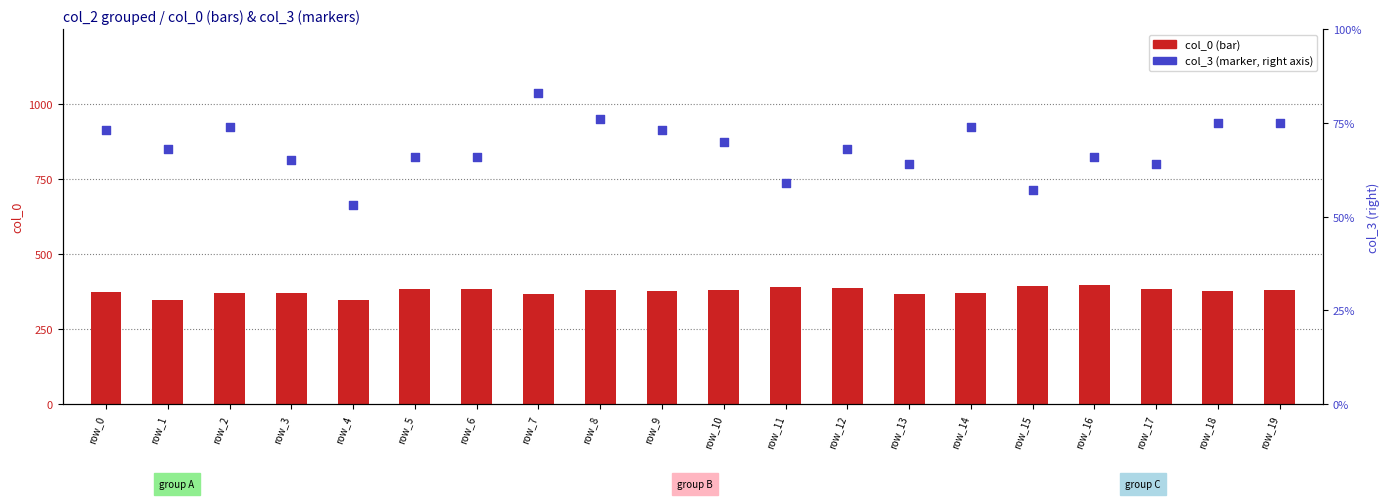

Which series reaches the minimum Y coordinate?

col_0